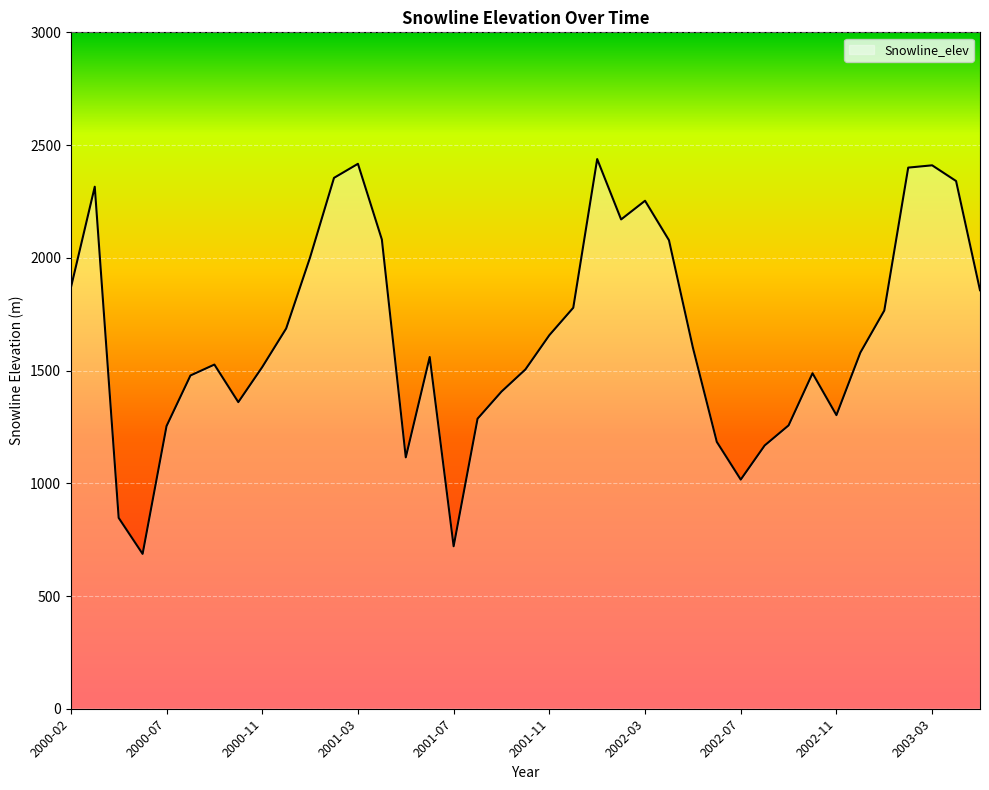

What is the maximum value shown in the chart?

2437.9